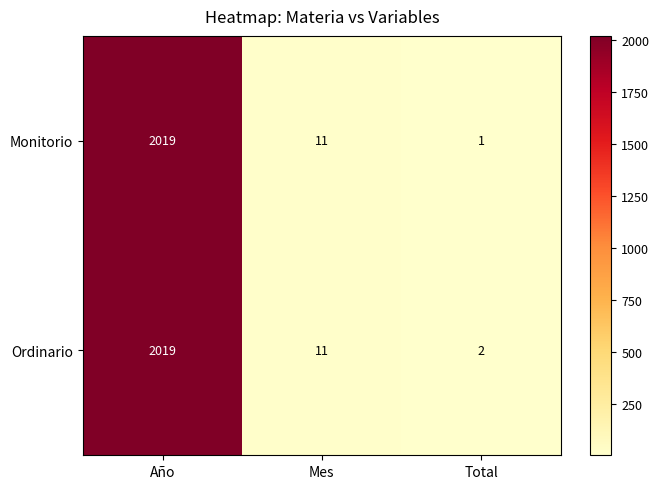

Reading right to left, list all the values displayed in this chart.

Monitorio: 1	11	2019
Ordinario: 2	11	2019